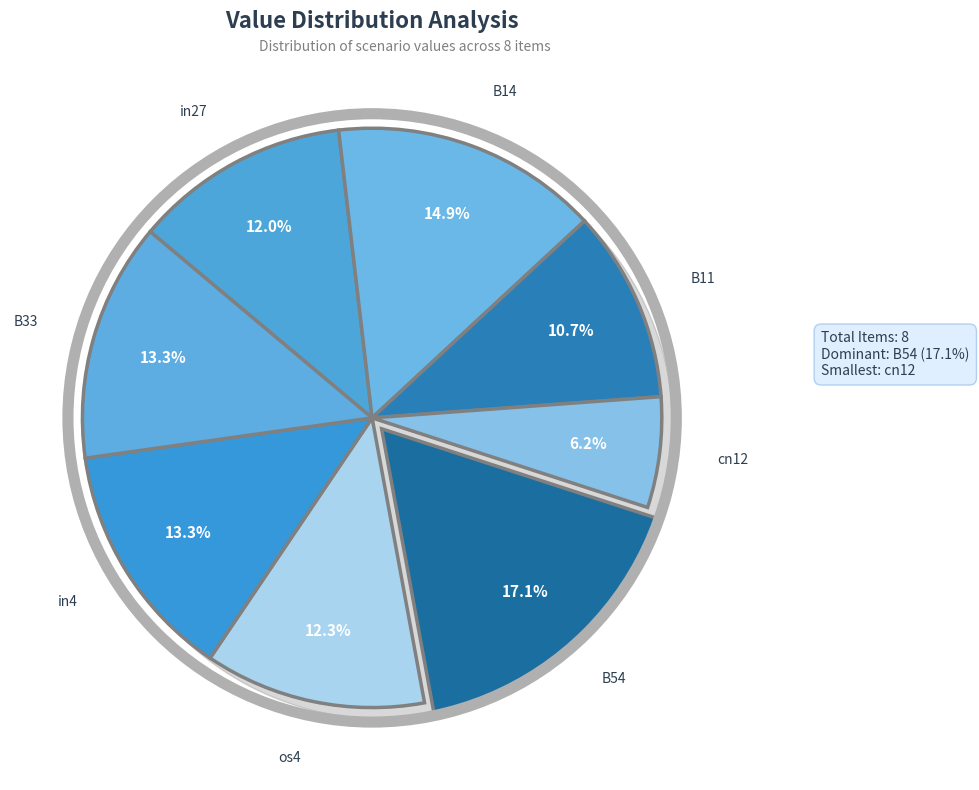

To the nearest percent, what is the difference between the largest and smallest slice percentages?

11%